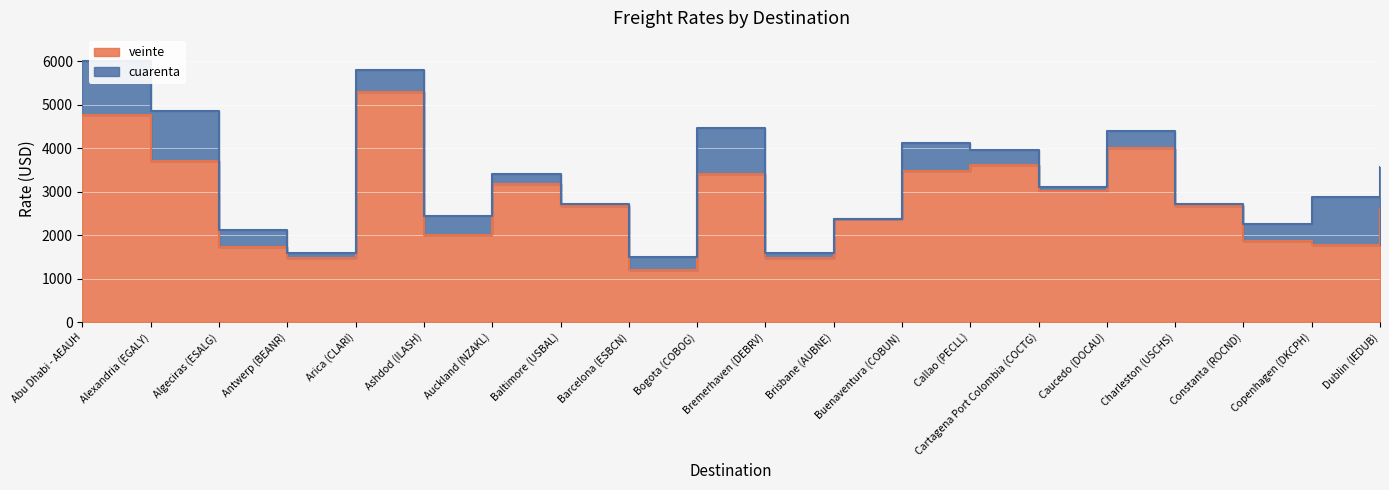

At which label does veinte reach its minimum?

Barcelona (ESBCN)